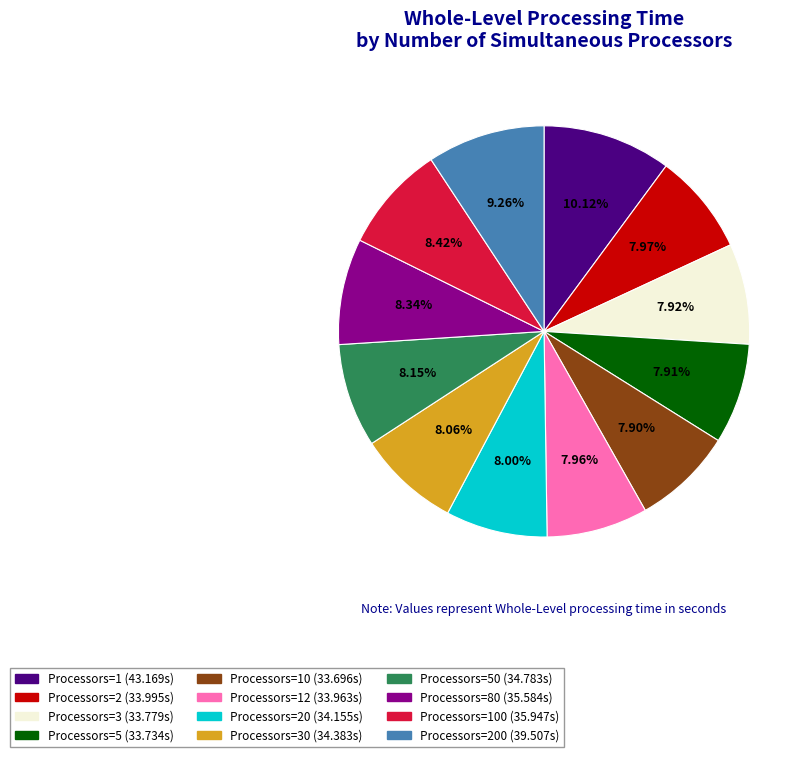

Is there any slice that represents more than half of the pie?

No